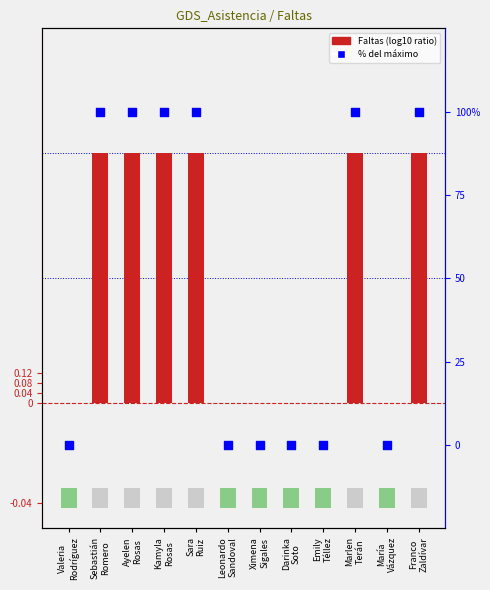

What is the total value across all series at Kamyla
Rosas?

101